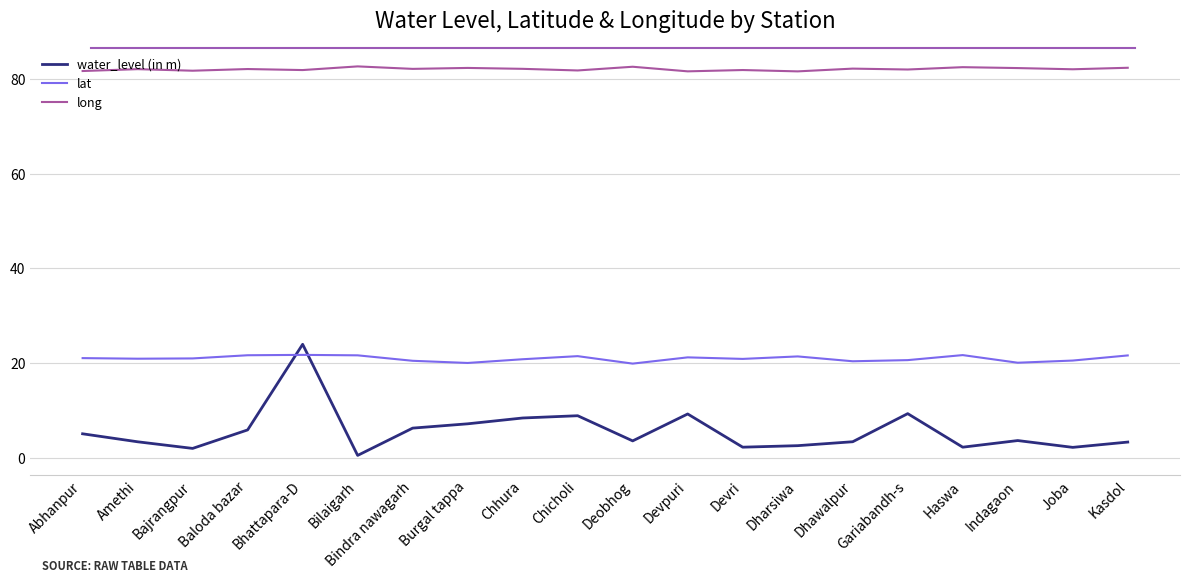

Where does the lat series first go above 20?

Abhanpur